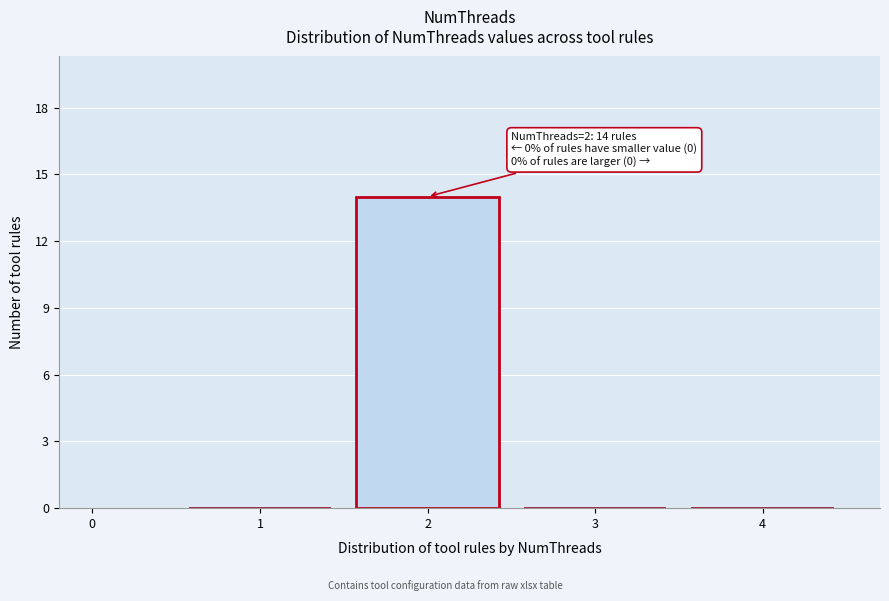

Over which range of the x-axis is the bar tallest?

1.5 to 2.5